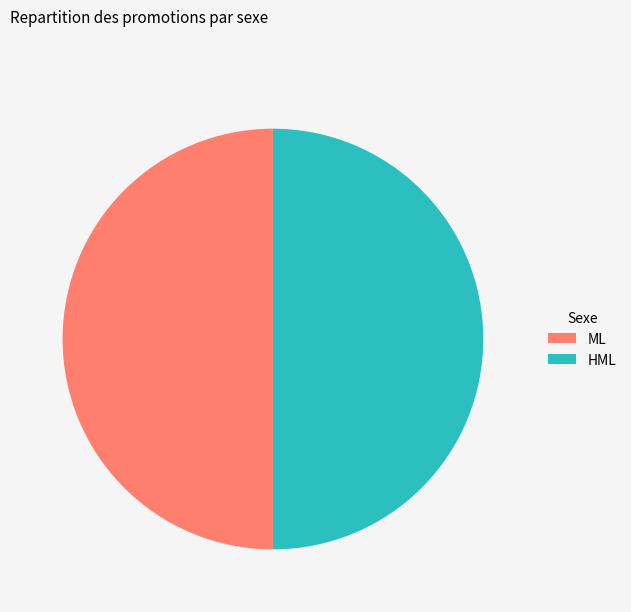

What is the ratio of the value at ML to the value at HML?

1.0